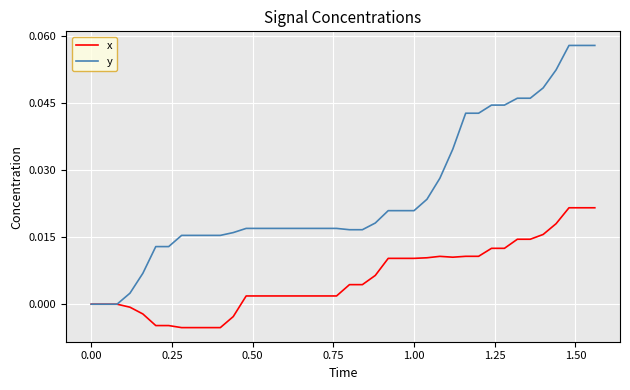

Which series has the largest total across all categories?

y